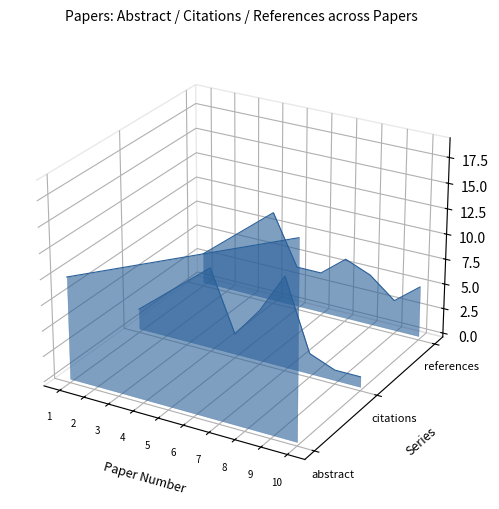

How many categories are shown in the chart?

10